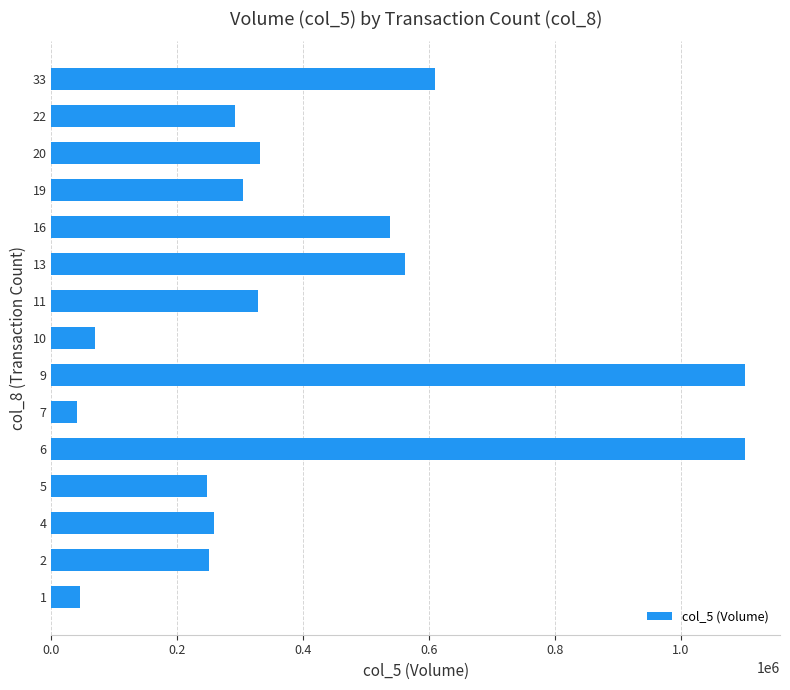

Does the chart contain any negative values?

No